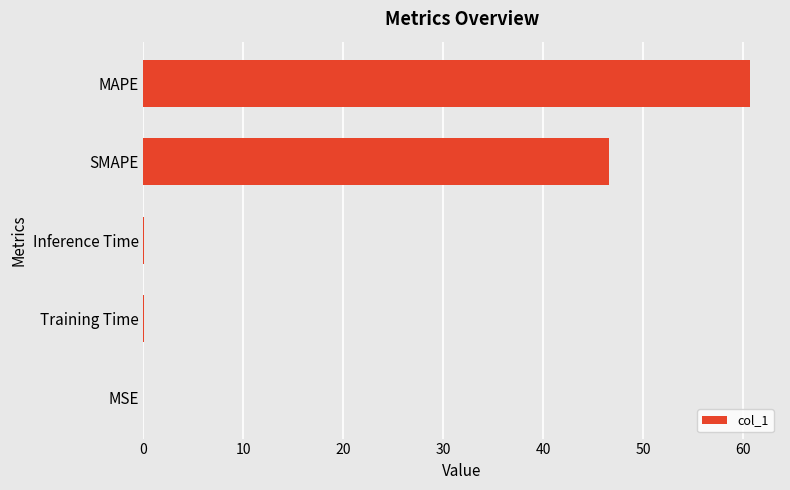

At which label is the value closest to 30?

SMAPE